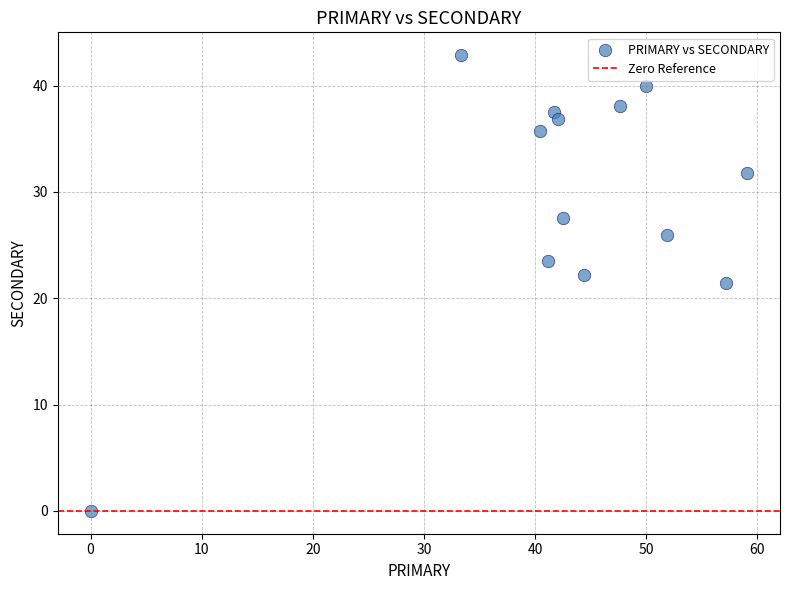

What is the range of X values (max minus min)?

59.1